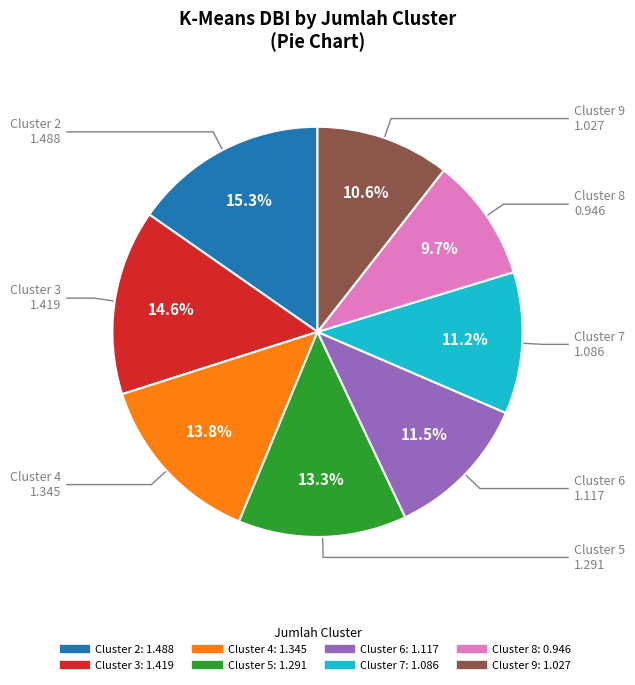

Is there any slice that represents more than half of the pie?

No